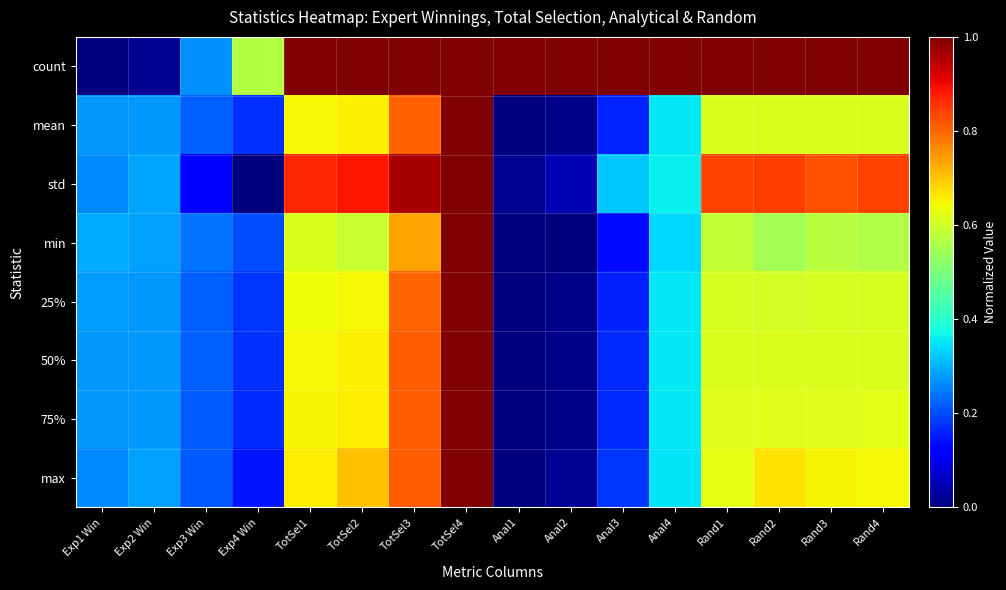

At which label does max reach its minimum?

Anal1